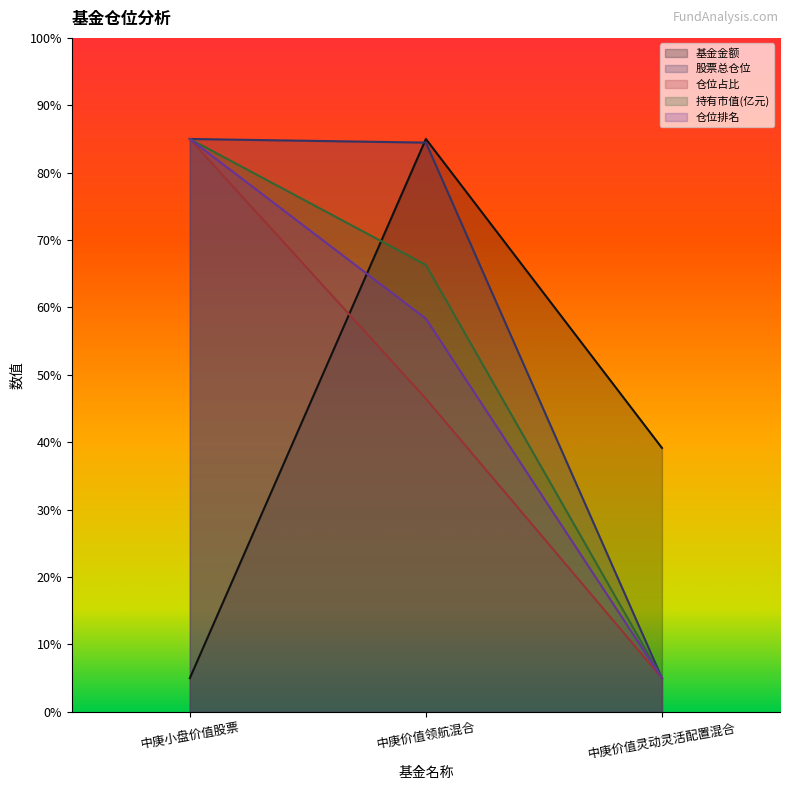

How many data points does each series have?

3